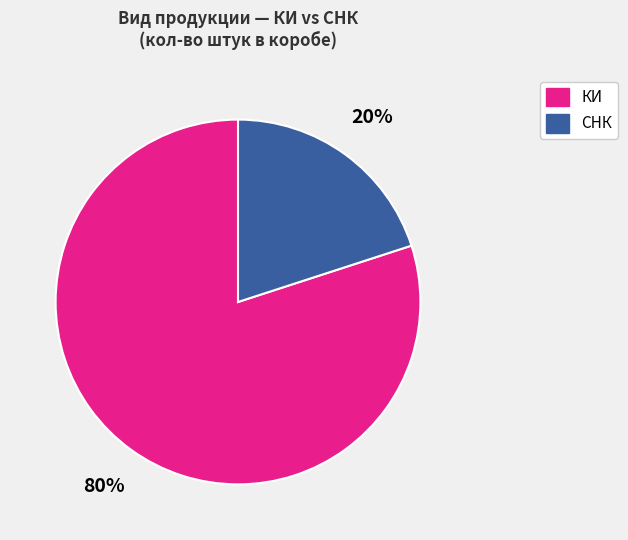

Is there a majority slice in this chart?

Yes